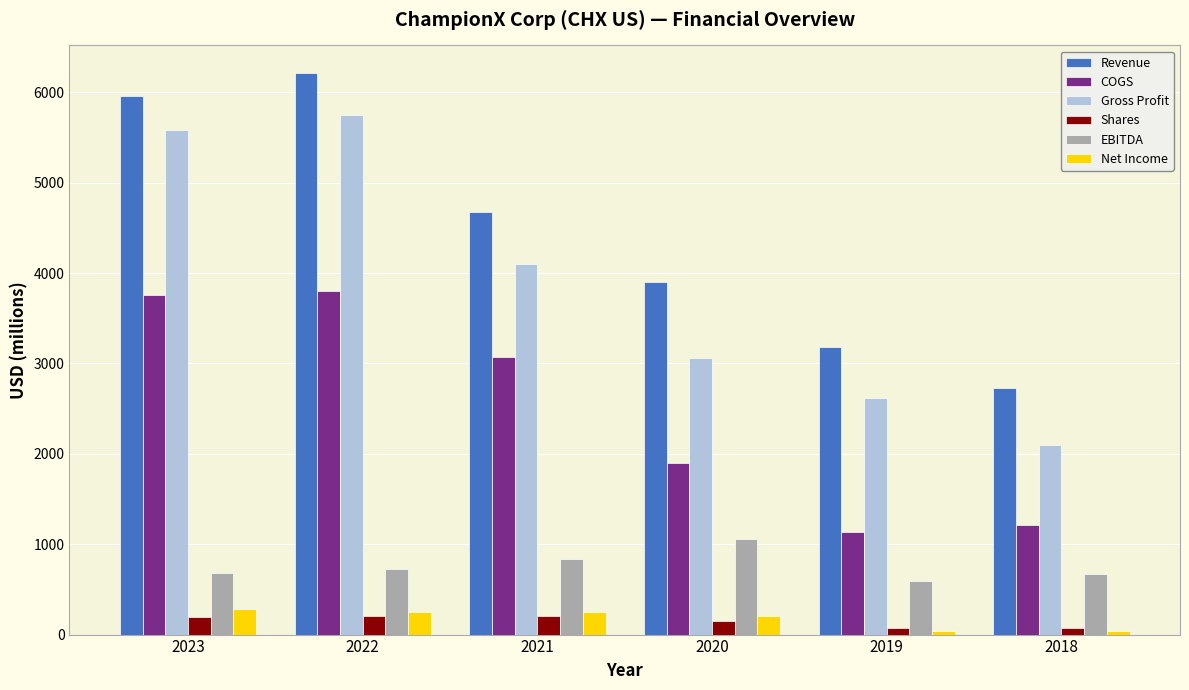

What is the value of the Net Income bar at the 2nd from the left?

250.2